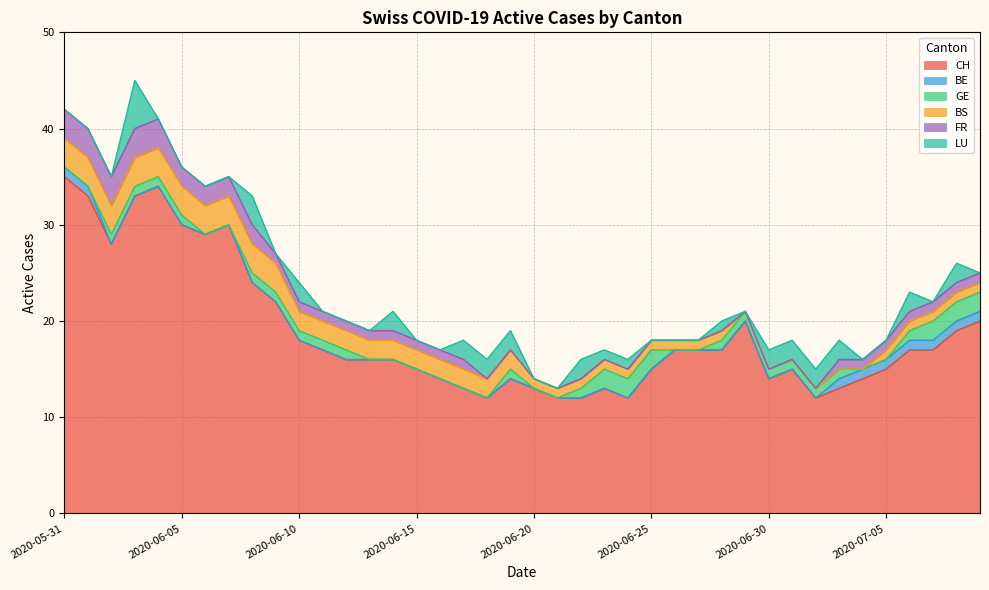

Between 2020-06-05 and 2020-06-16, which series saw the biggest shift?

CH